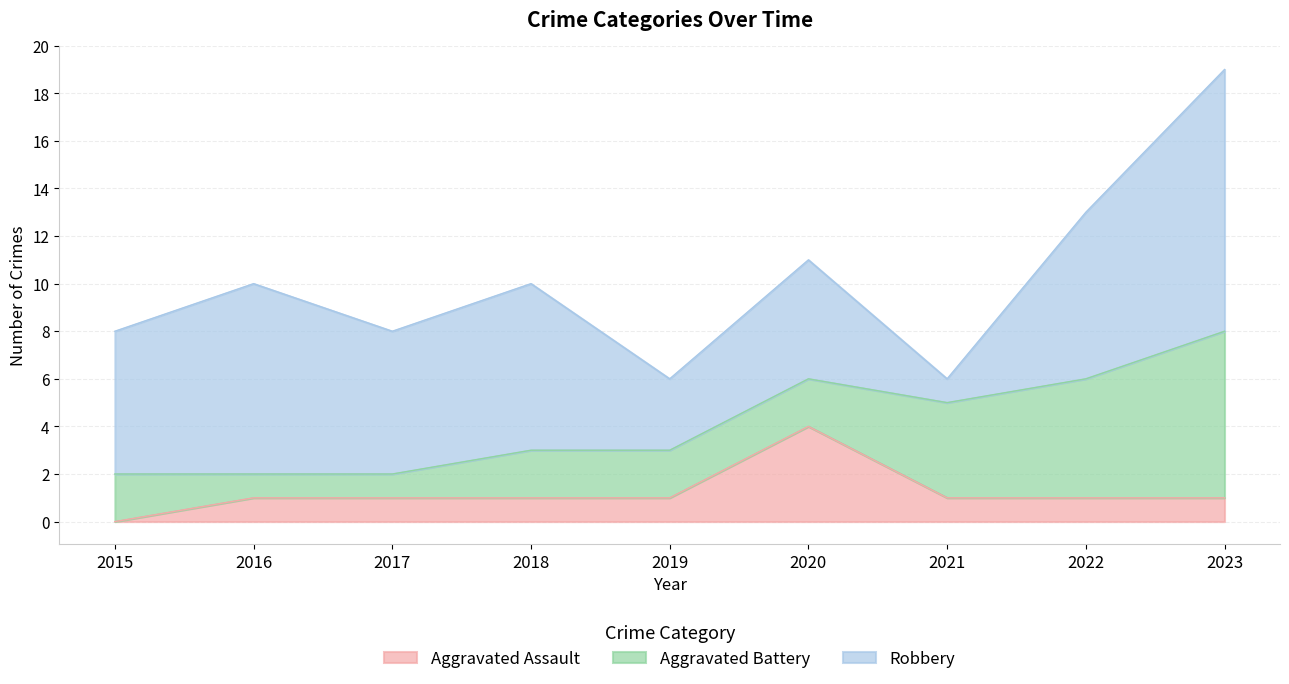

What are all the series names shown in the legend?

Aggravated Assault, Aggravated Battery, Robbery